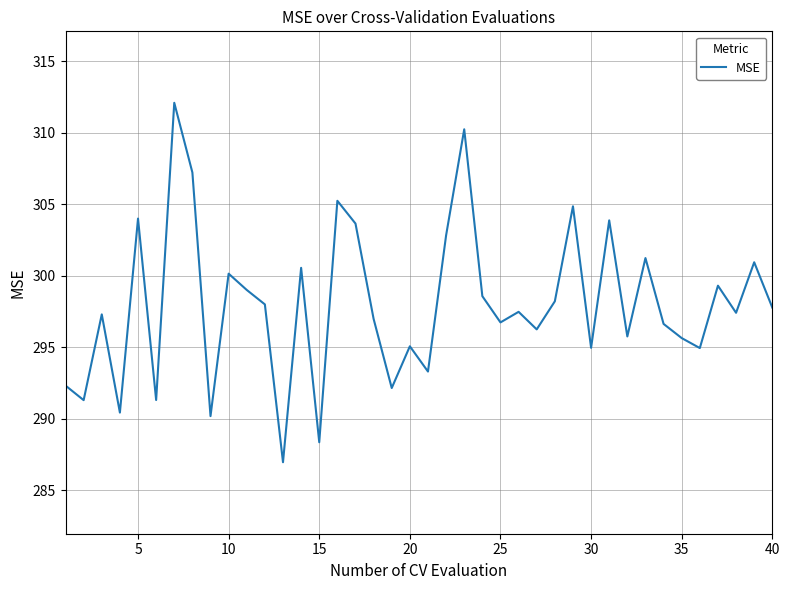

True or false: there are more than 0 points higher than both neighbors.

True